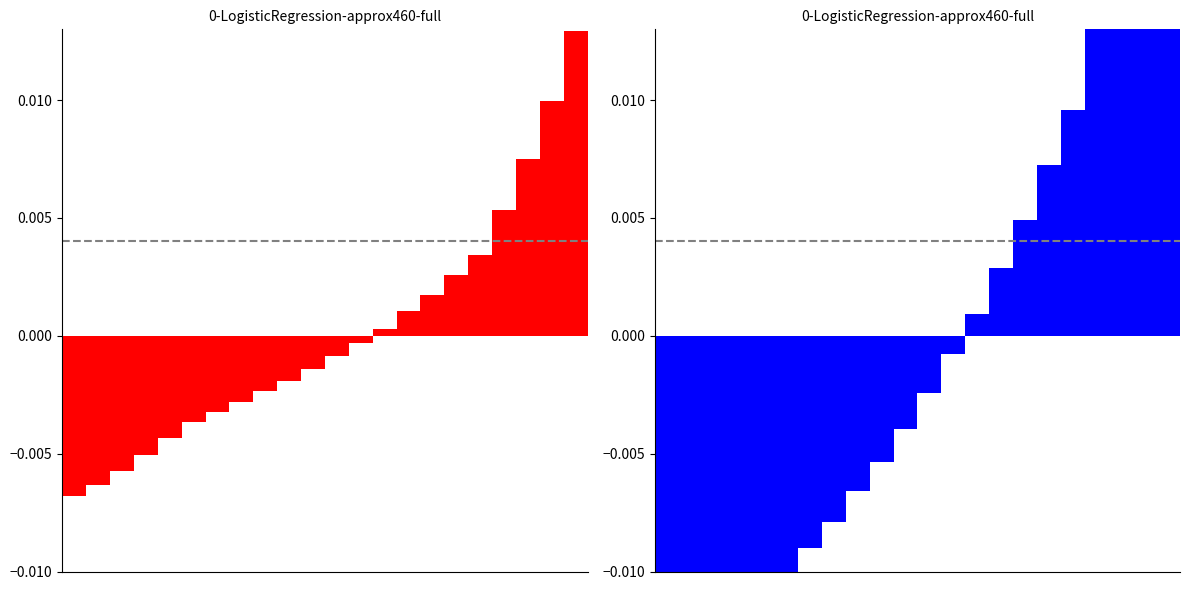

Does the chart contain any negative values?

Yes